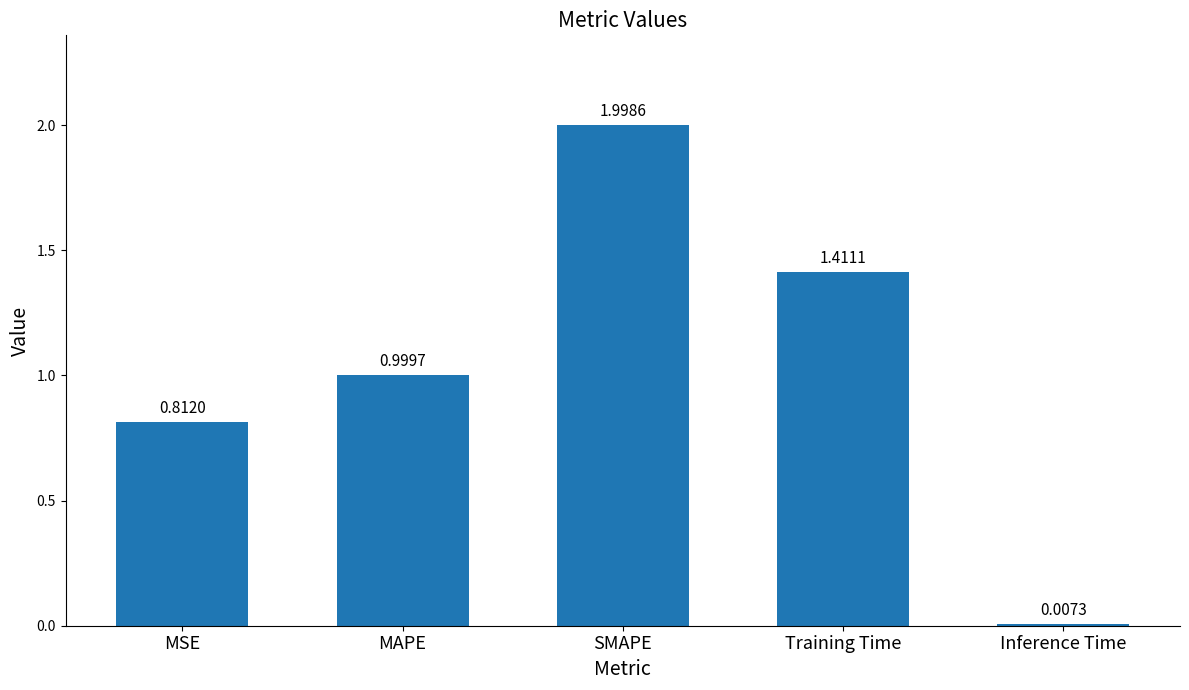

What is the difference between the maximum and minimum values?

2.0